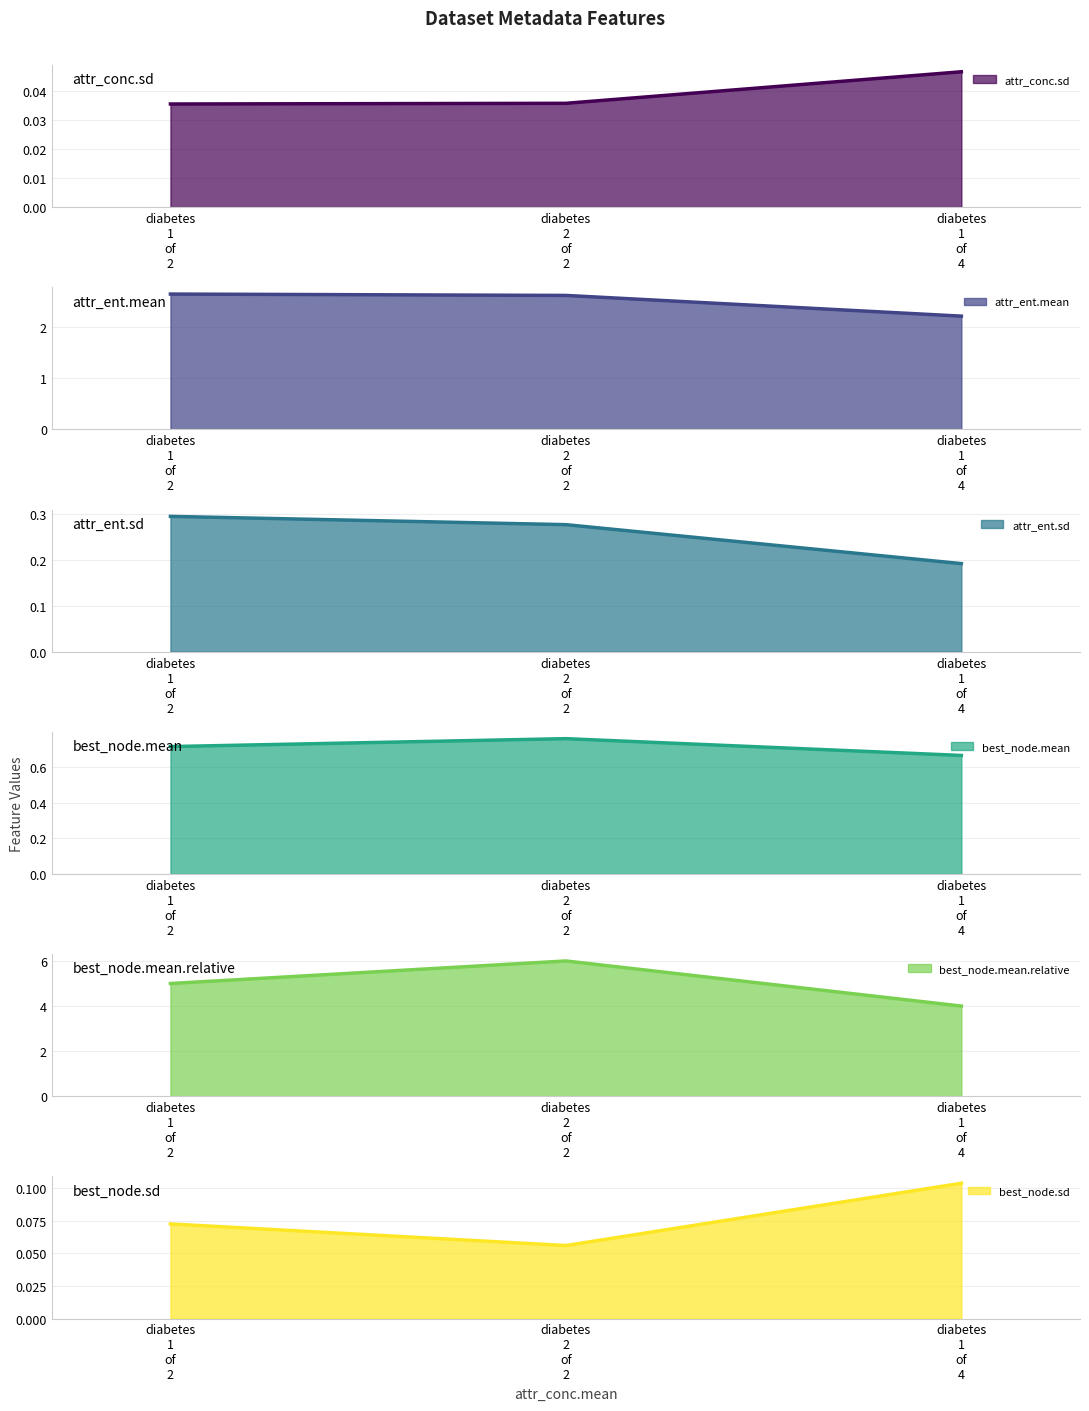

Count the attr_ent.sd values in the range 0 to 1.

3